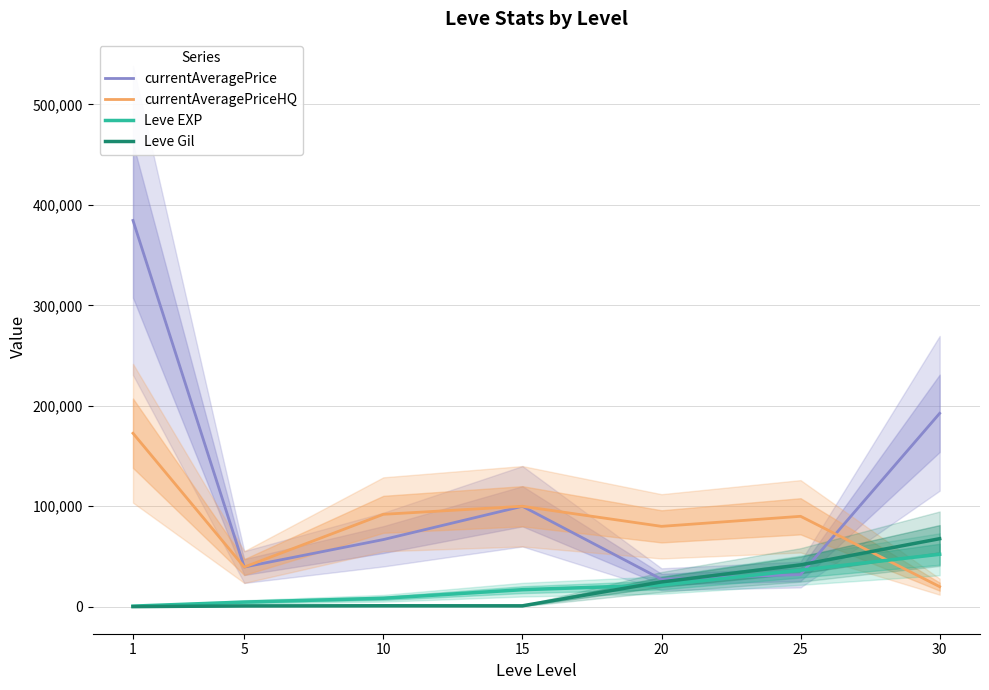

True or false: Leve EXP and currentAveragePriceHQ intersect in this chart.

True